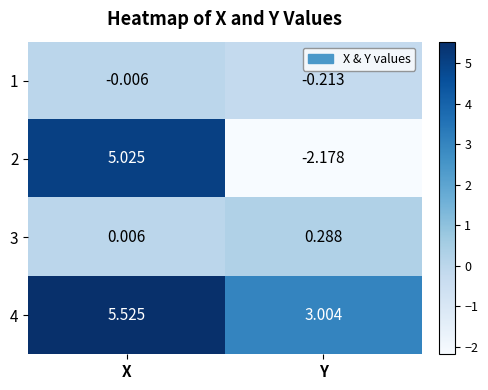

At which label is 3 closest to 0?

X